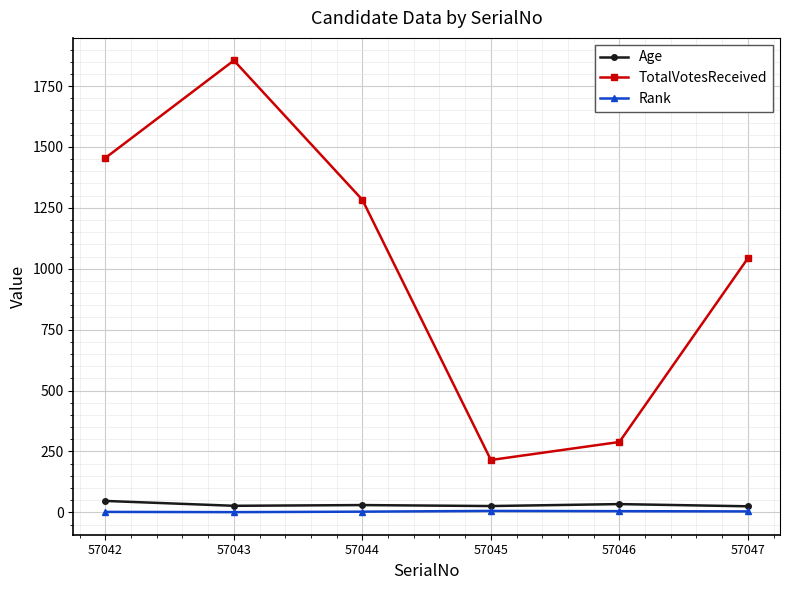

The TotalVotesReceived series shows 63 at 57046. True or false?

False